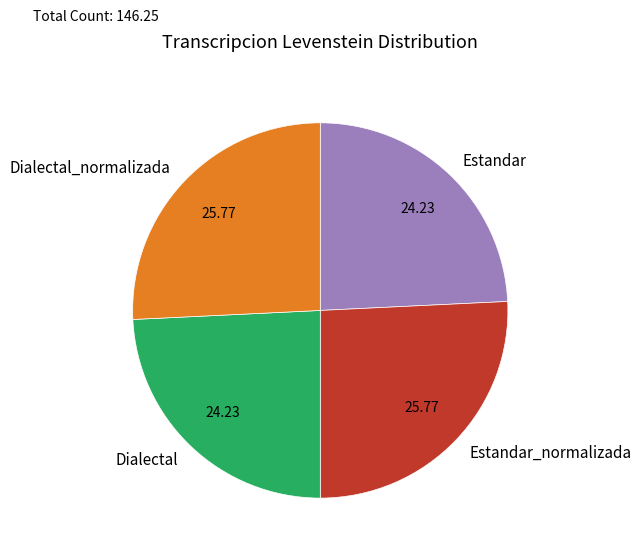

Does Dialectal_normalizada account for over 50% of the chart?

No